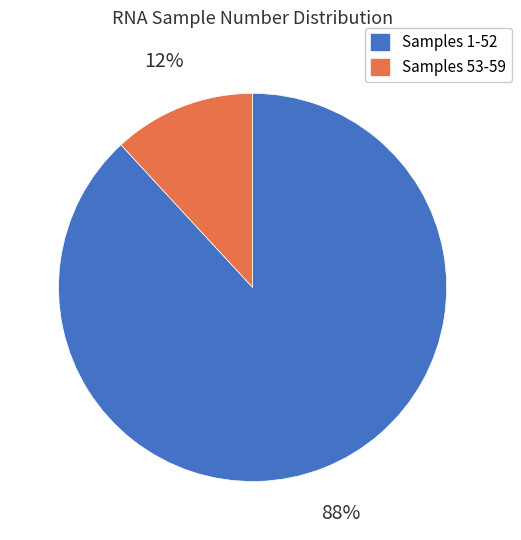

To the nearest percent, what is the combined percentage of Samples 1-52 and Samples 53-59?

100%